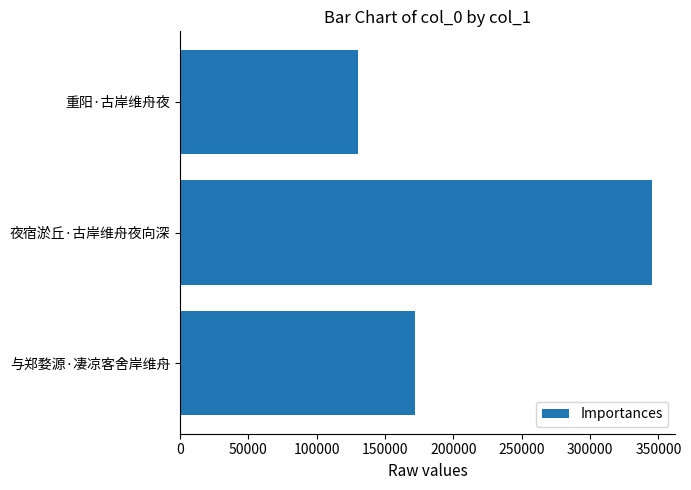

List the labels in order of value, largest first.

夜宿淤丘·古岸维舟夜向深, 与郑婺源·凄凉客舍岸维舟, 重阳·古岸维舟夜